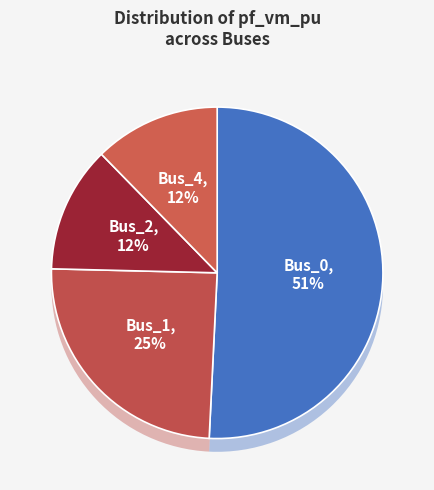

What percentage is NOT represented by Bus_1?

75.4%